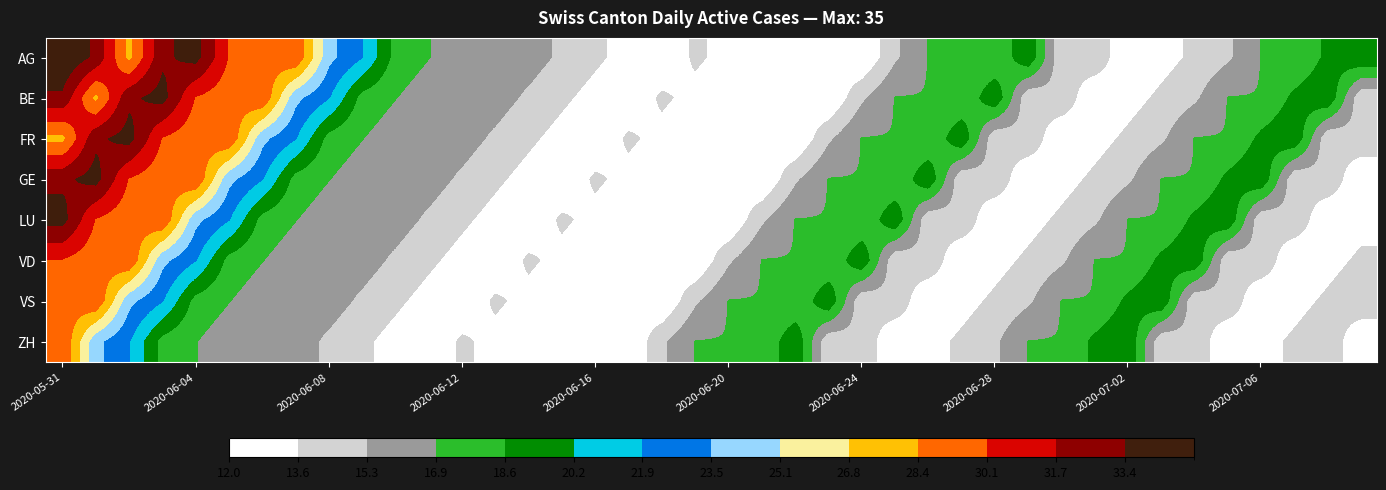

At which category is the sum across all series the highest?

2020-05-31